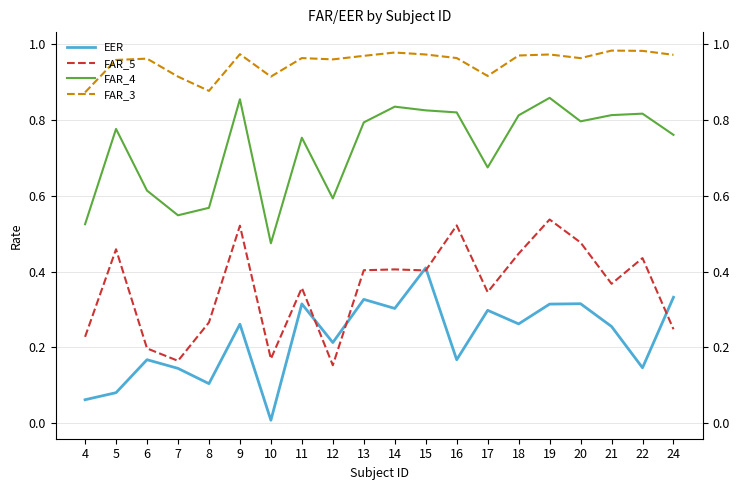

Where is FAR_5 nearest to the value 0?

12